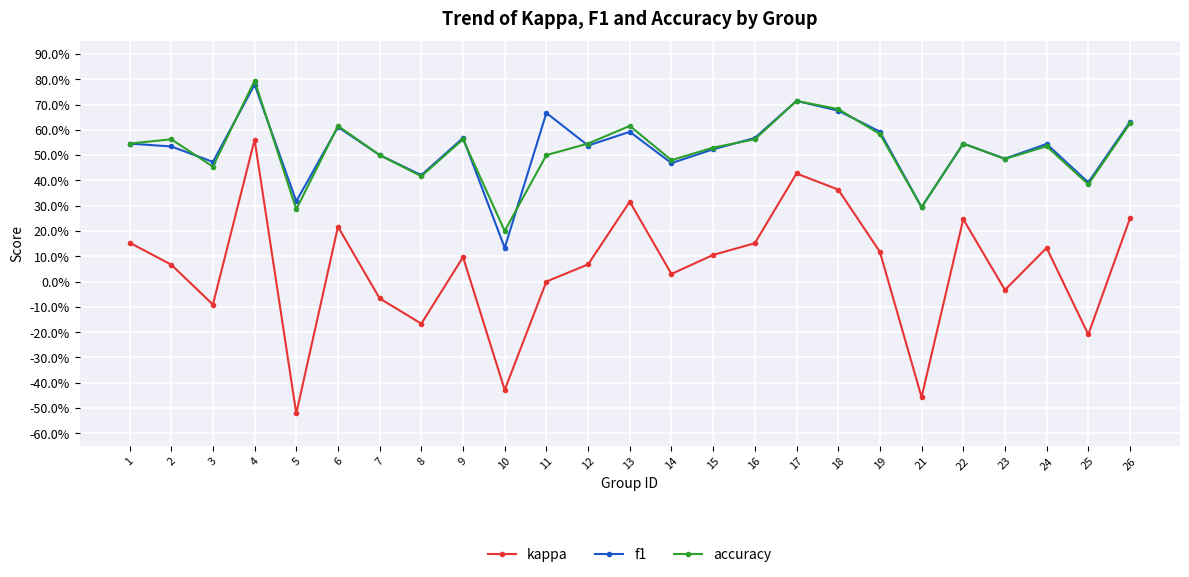

Is it true that kappa equals 0.1 at 15?

True